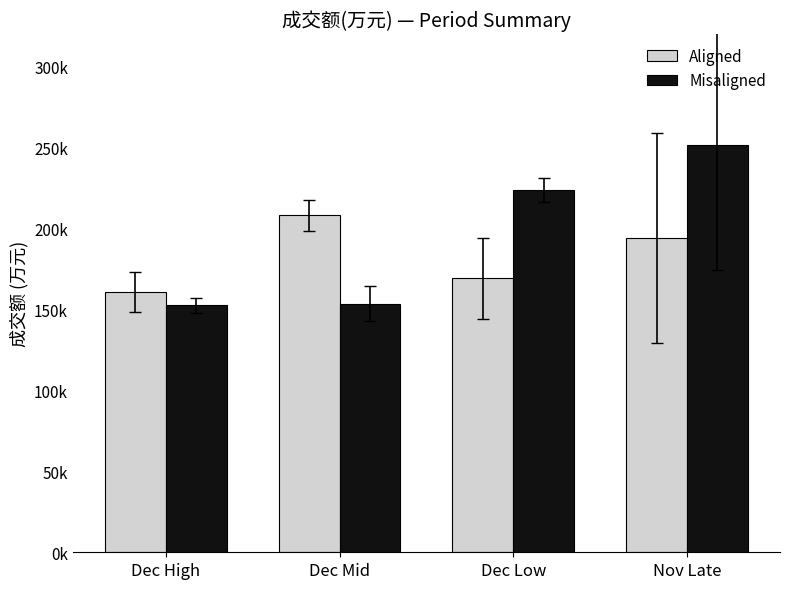

What is the sum of the Misaligned values at Dec Low and Nov Late?

475282.0